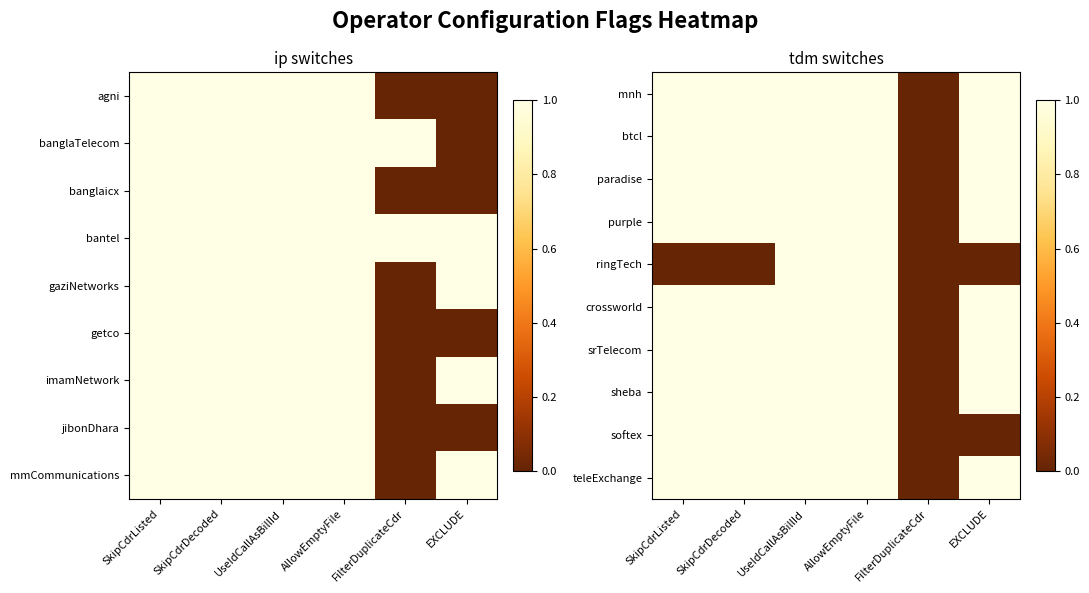

What is the sum of all srTelecom values?

5